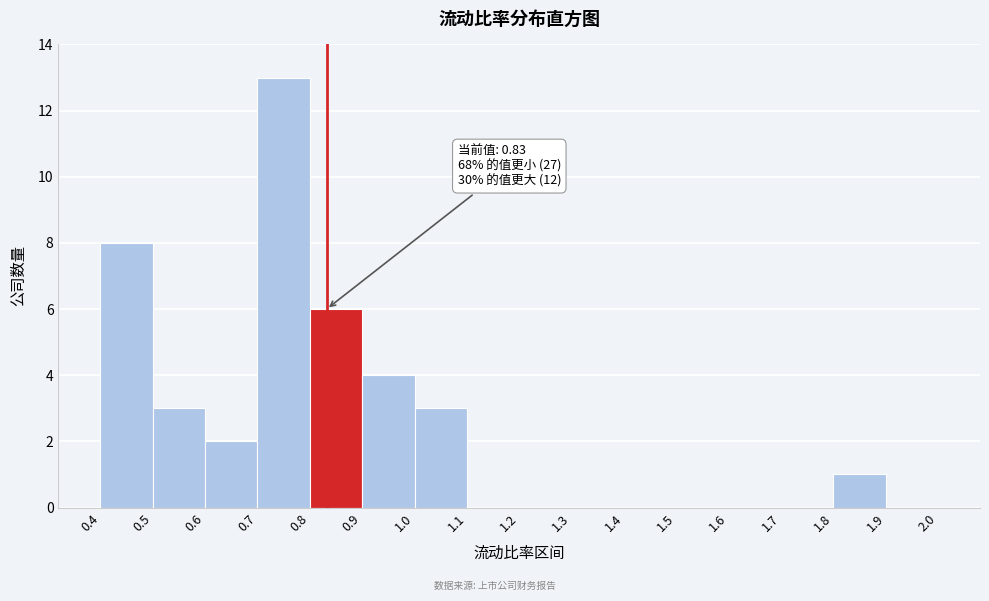

Which range on the x-axis has the tallest bar?

0.7 to 0.8